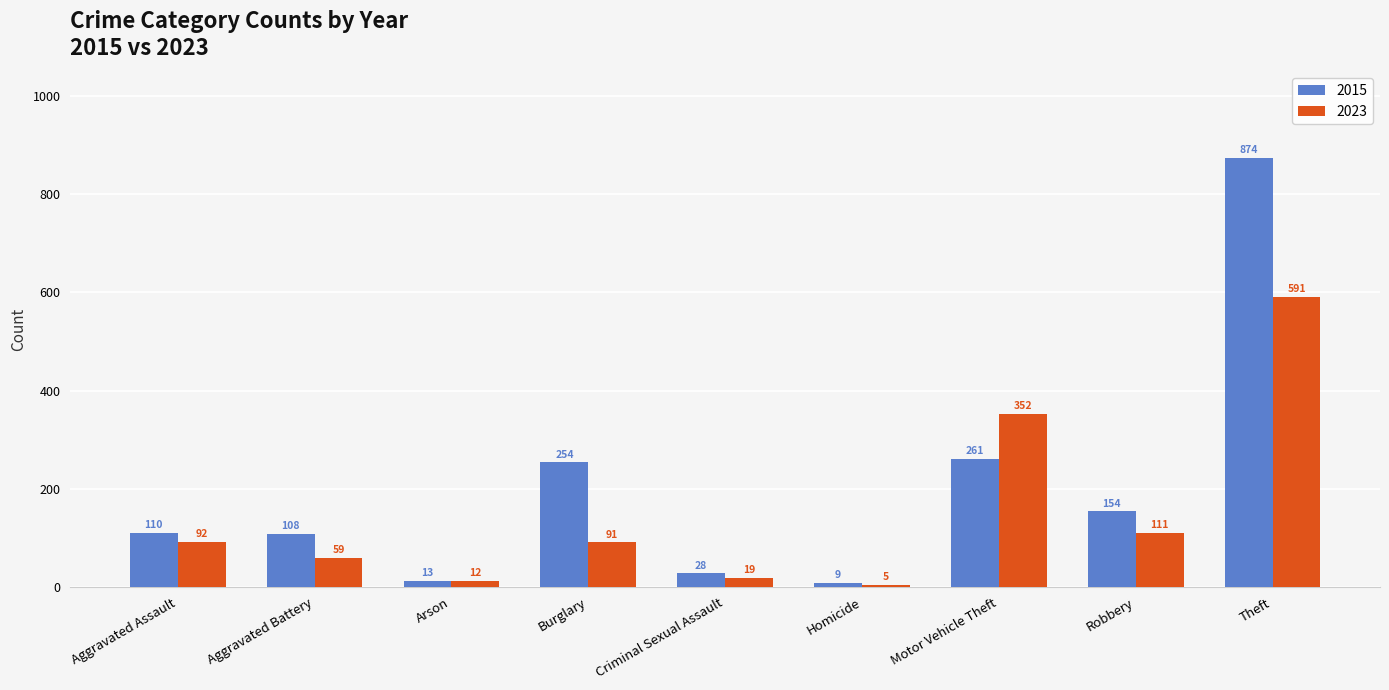

What are all the series names shown in the legend?

2015, 2023